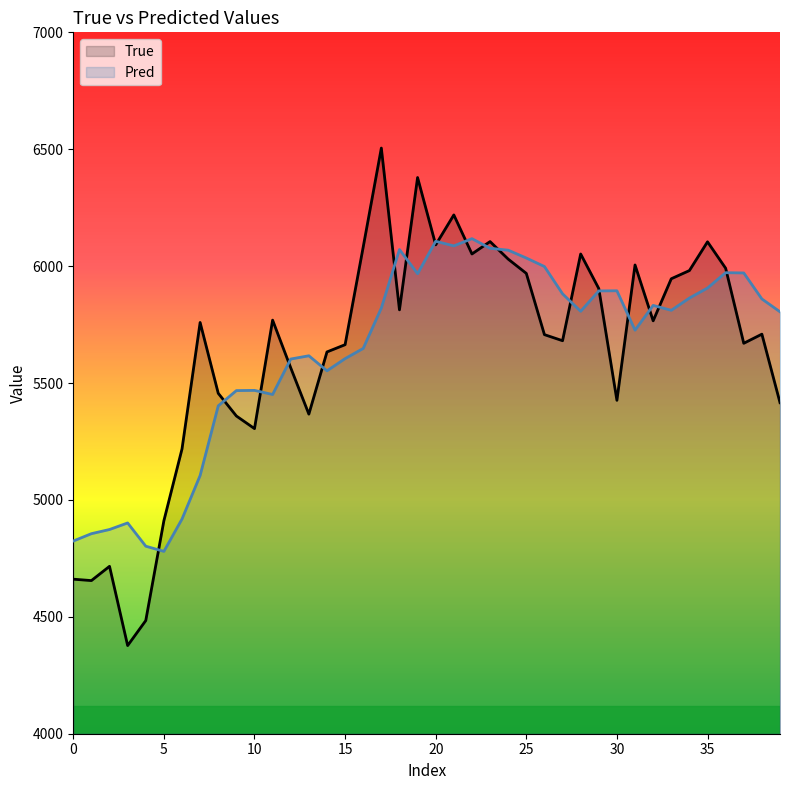

At 11, list the series in order from largest to smallest.

True, Pred